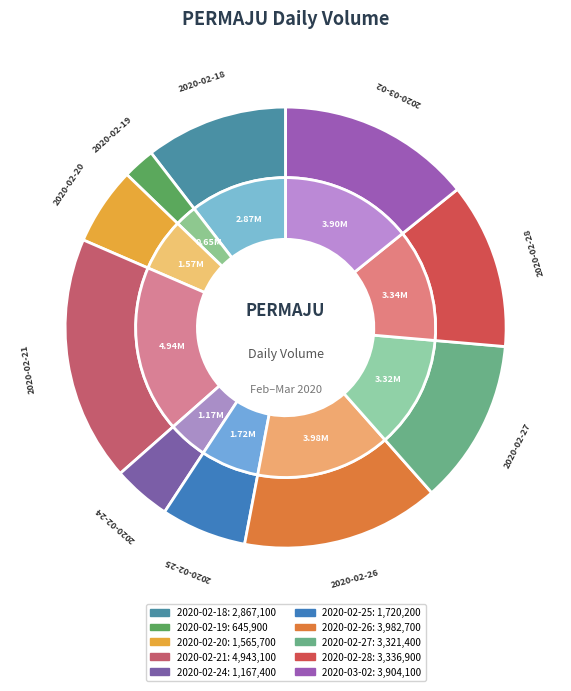

To the nearest percent, what portion does 2020-02-28 represent?

12%